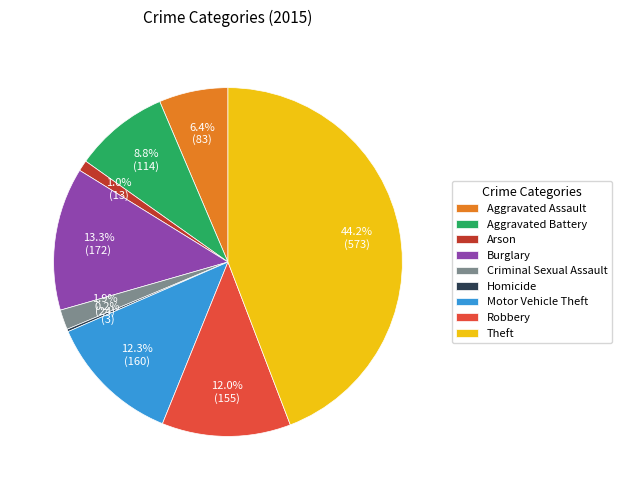

What is the largest slice in the pie chart?

Theft